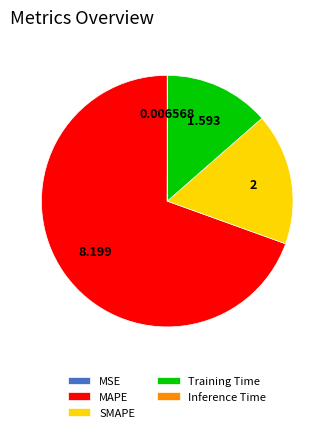

The SMAPE slice represents 17% of the pie. True or false?

True